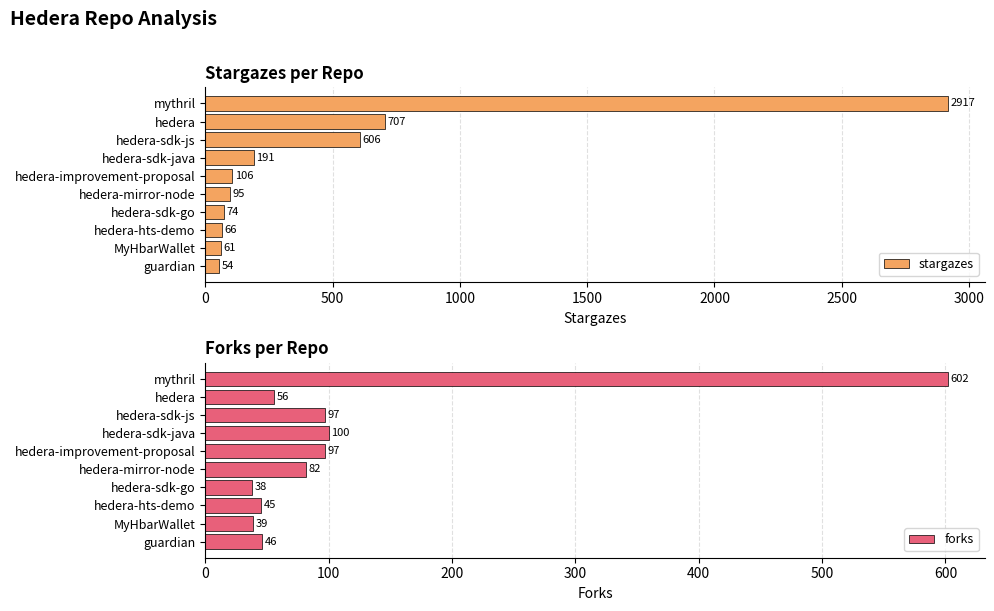

What is the value of the forks bar at the 2nd from the left?

56